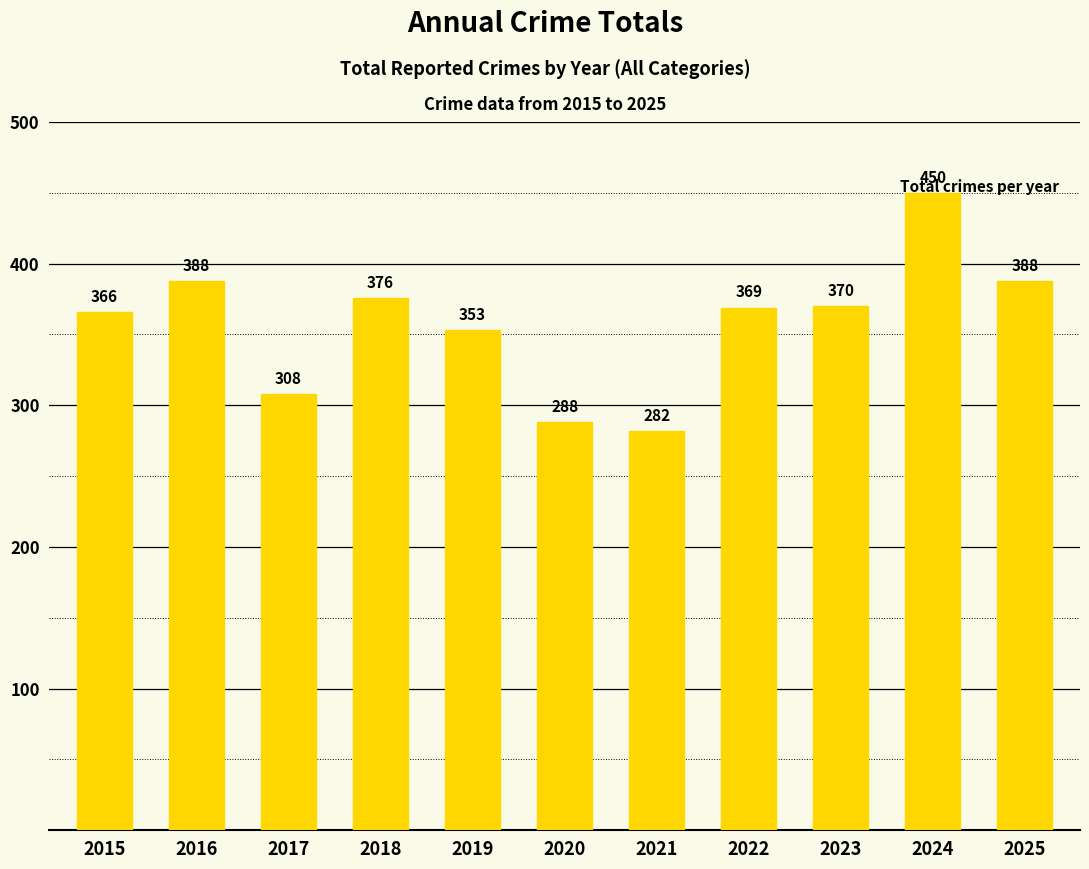

Which has a higher value, 2025 or 2021?

2025